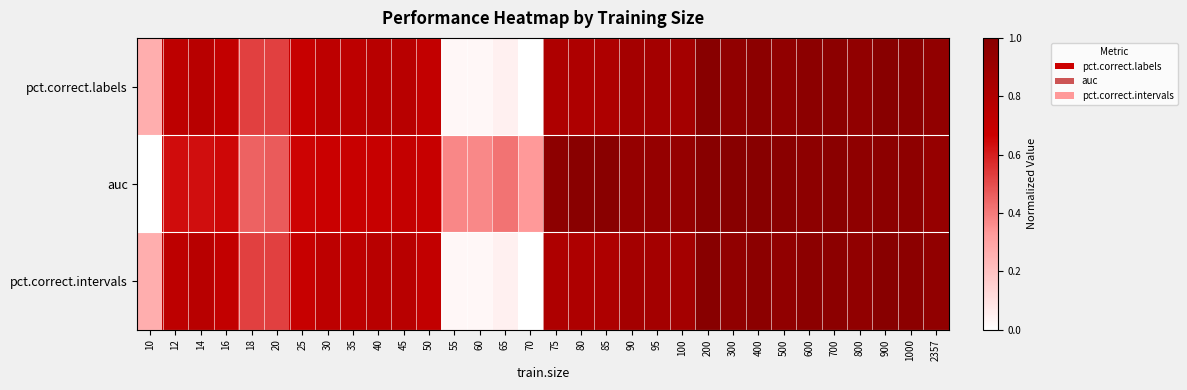

Between 70 and 85, which is larger?

85